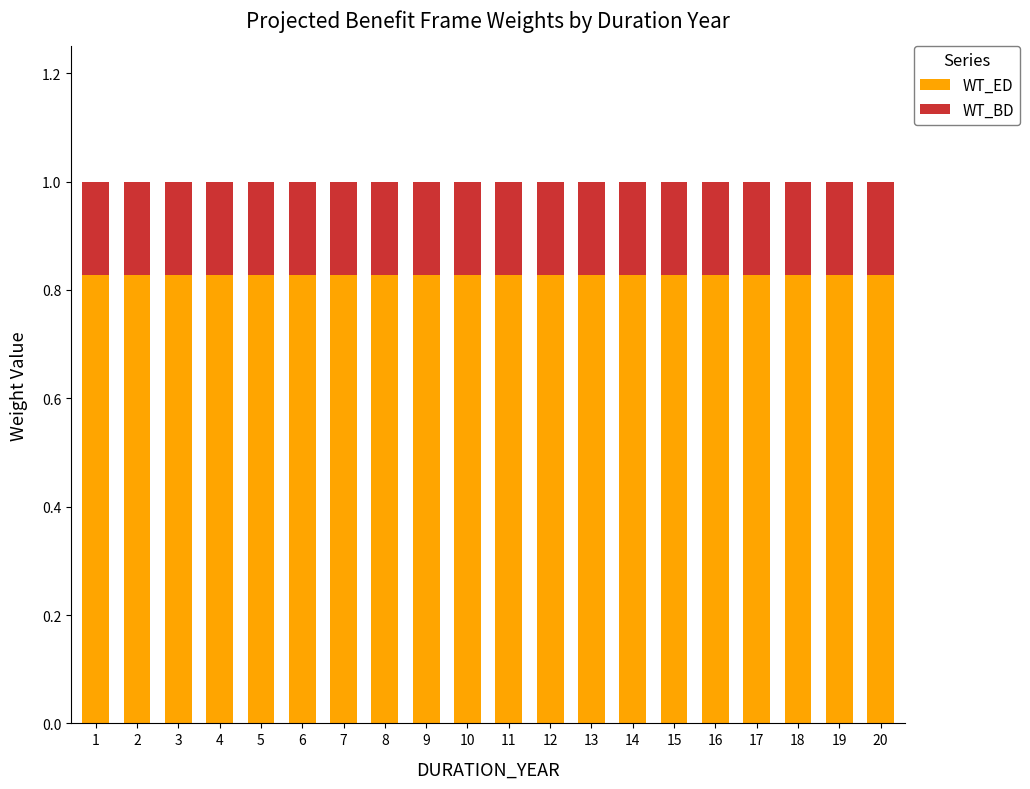

True or false: WT_ED has a value of 1.3 at 18.

False